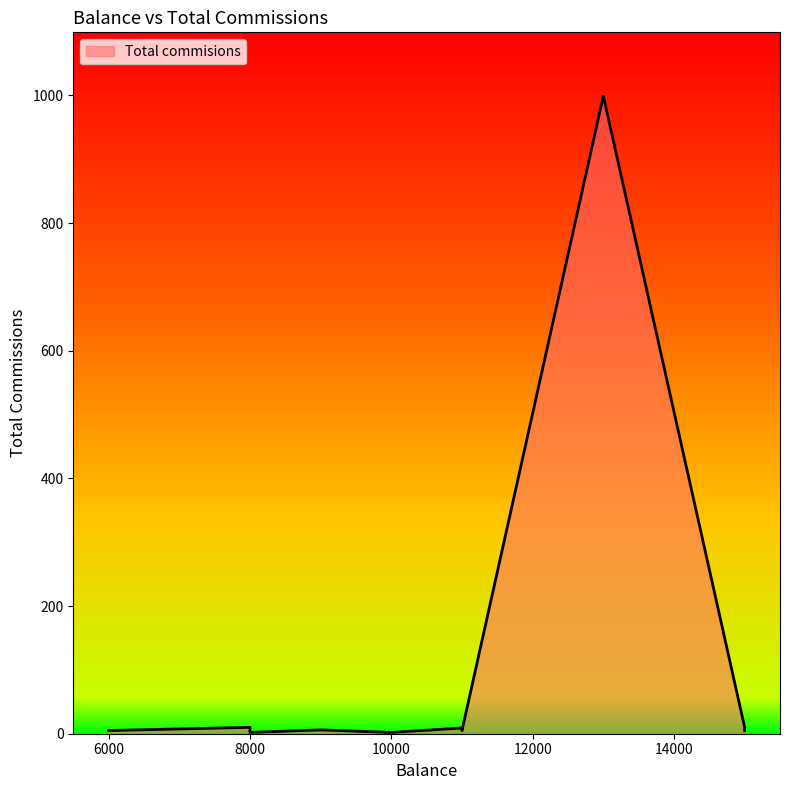

At which label does the data first exceed 6?

8000